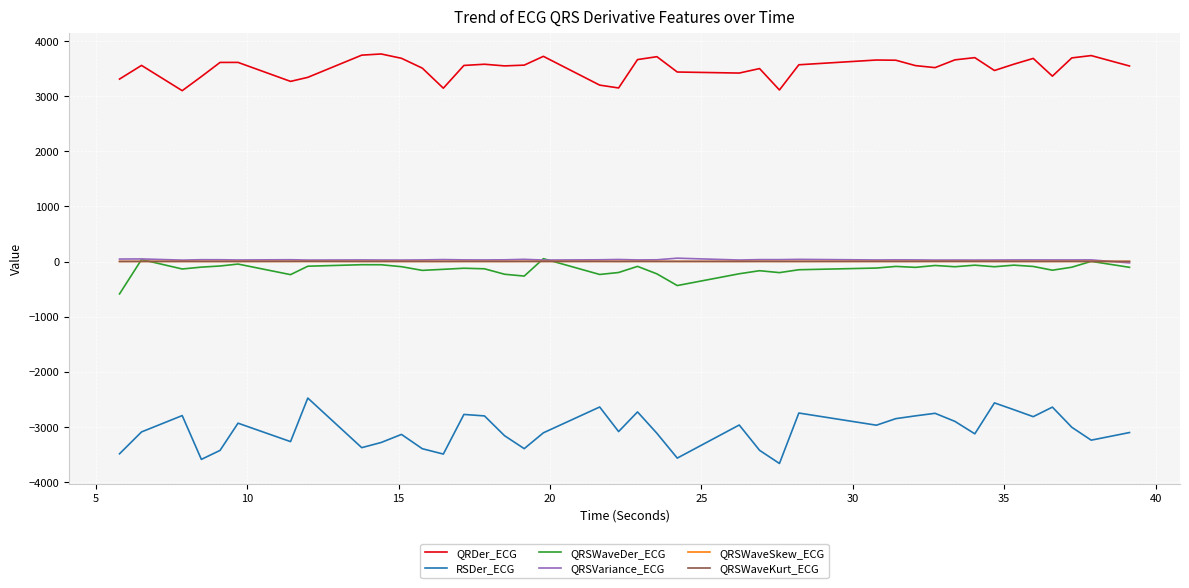

What is the difference between the maximum and minimum values in the QRDer_ECG series?

665.3